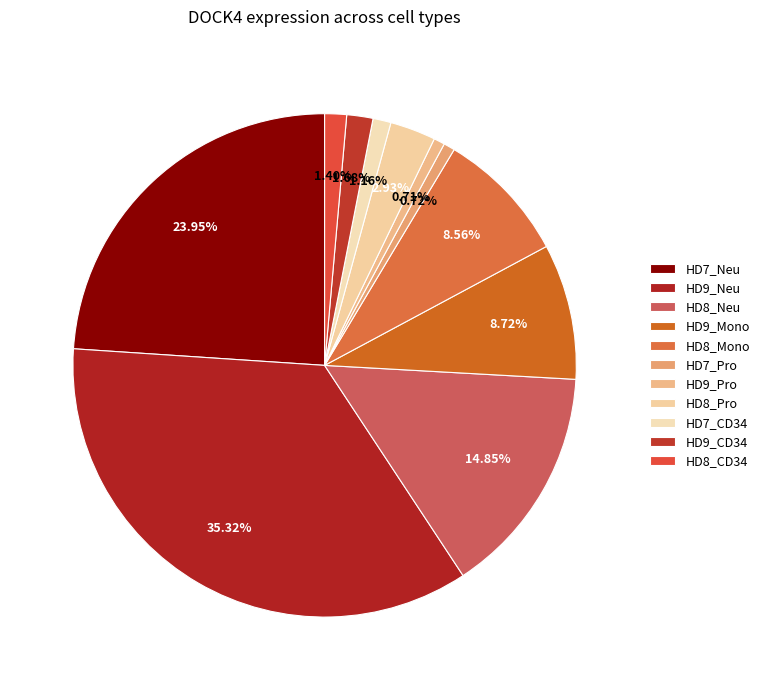

How many segments does this pie chart have?

11